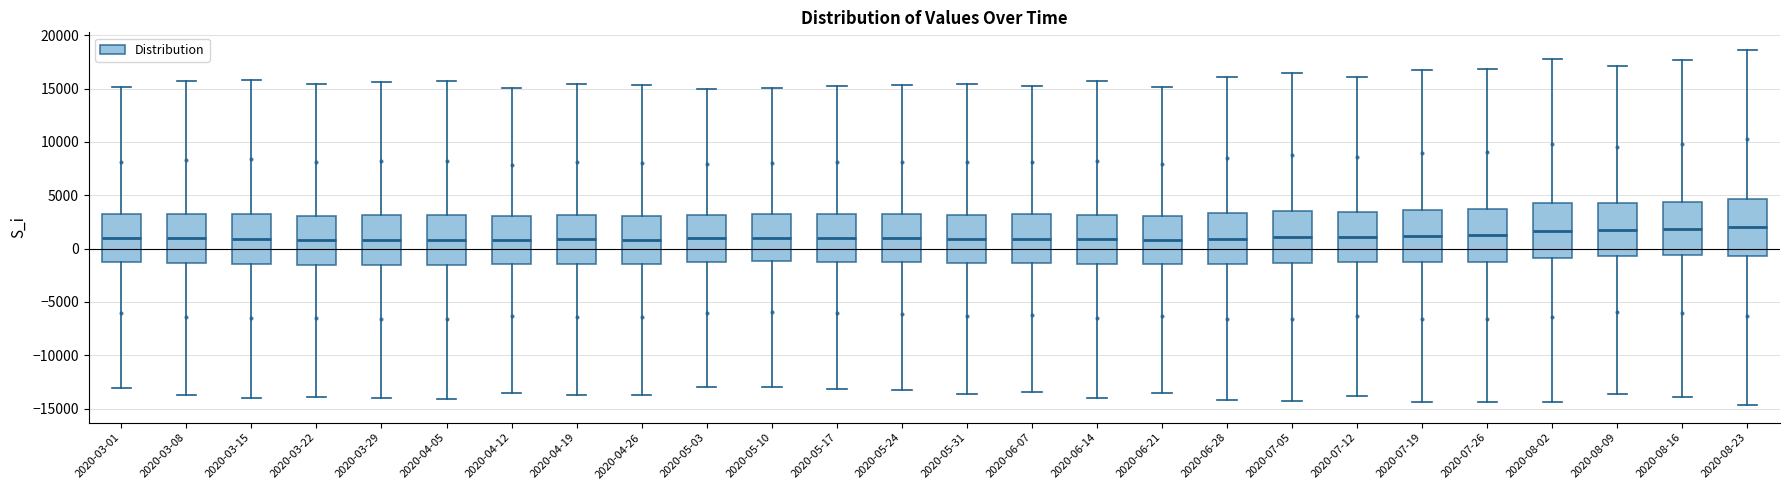

Reading left to right, read every box against the y-axis: the position of its median line, the range the box covers, and the ends of its whiskers. The values are not printed on the chart, so give them approximately, as read against the axis.

2020-03-01: median 1000, box -1000 to 3000, whiskers -13000 to 15000
2020-03-08: median 1000, box -1500 to 3500, whiskers -14000 to 15500
2020-03-15: median 1000, box -1500 to 3500, whiskers -14000 to 16000
2020-03-22: median 1000, box -1500 to 3000, whiskers -14000 to 15500
2020-03-29: median 1000, box -1500 to 3000, whiskers -14000 to 15500
2020-04-05: median 1000, box -1500 to 3000, whiskers -14000 to 15500
2020-04-12: median 1000, box -1500 to 3000, whiskers -13500 to 15000
2020-04-19: median 1000, box -1500 to 3000, whiskers -13500 to 15500
2020-04-26: median 1000, box -1500 to 3000, whiskers -14000 to 15500
2020-05-03: median 1000, box -1500 to 3000, whiskers -13000 to 15000
2020-05-10: median 1000, box -1000 to 3500, whiskers -13000 to 15000
2020-05-17: median 1000, box -1000 to 3500, whiskers -13000 to 15000
2020-05-24: median 1000, box -1500 to 3500, whiskers -13500 to 15500
2020-05-31: median 1000, box -1500 to 3000, whiskers -13500 to 15500
2020-06-07: median 1000, box -1500 to 3000, whiskers -13500 to 15500
2020-06-14: median 1000, box -1500 to 3000, whiskers -14000 to 15500
2020-06-21: median 1000, box -1500 to 3000, whiskers -13500 to 15000
2020-06-28: median 1000, box -1500 to 3500, whiskers -14000 to 16000
2020-07-05: median 1000, box -1500 to 3500, whiskers -14500 to 16500
2020-07-12: median 1000, box -1000 to 3500, whiskers -14000 to 16000
2020-07-19: median 1000, box -1500 to 3500, whiskers -14500 to 16500
2020-07-26: median 1500, box -1000 to 3500, whiskers -14500 to 17000
2020-08-02: median 1500, box -1000 to 4000, whiskers -14500 to 18000
2020-08-09: median 2000, box -500 to 4000, whiskers -13500 to 17000
2020-08-16: median 2000, box -500 to 4500, whiskers -14000 to 17500
2020-08-23: median 2000, box -500 to 4500, whiskers -14500 to 18500